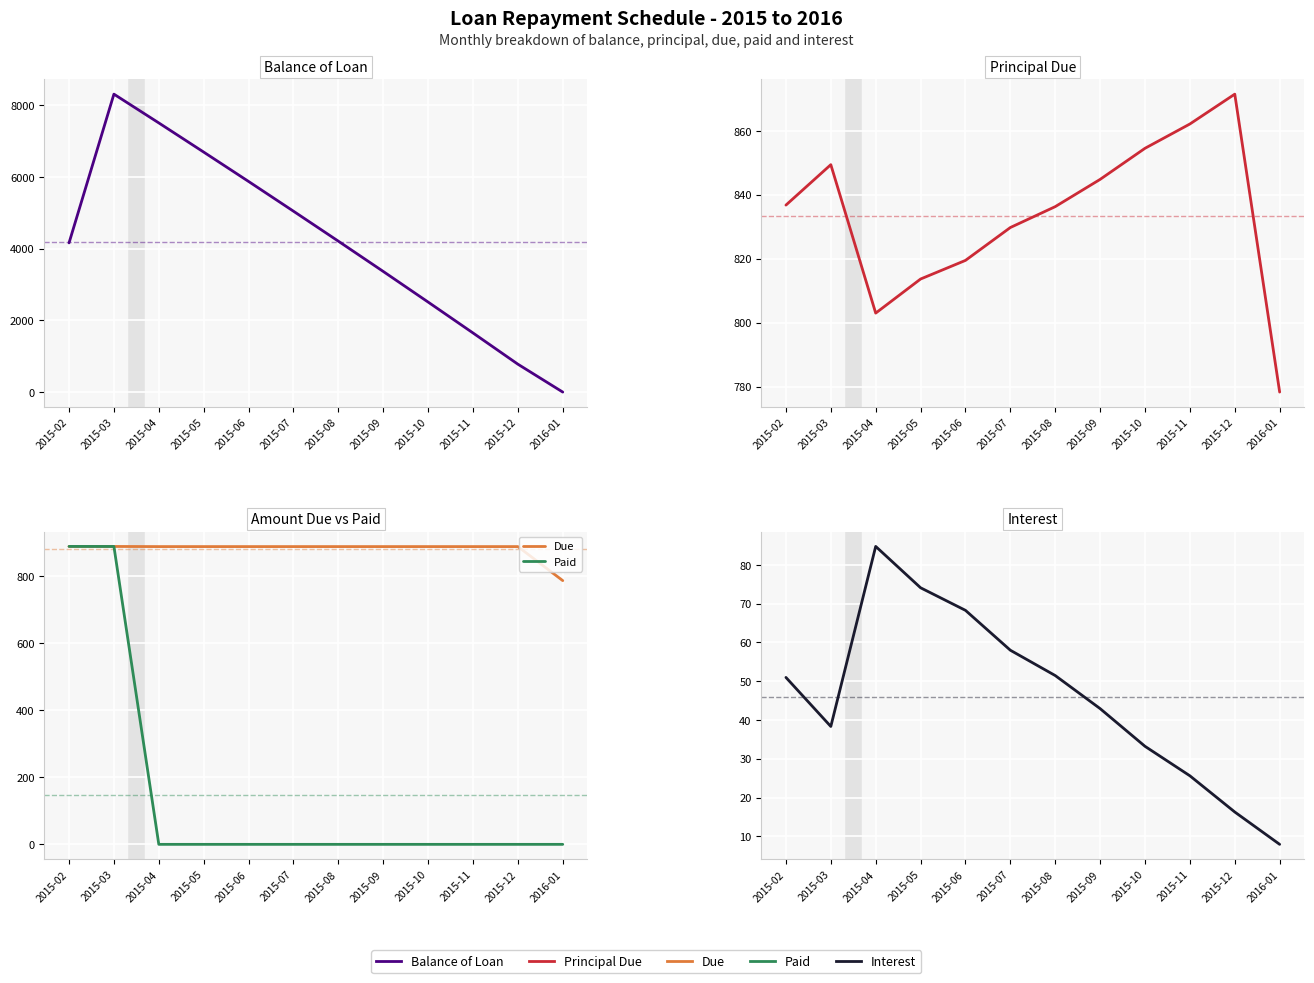

What is the value of the Interest point at the 5th from the left?

68.2